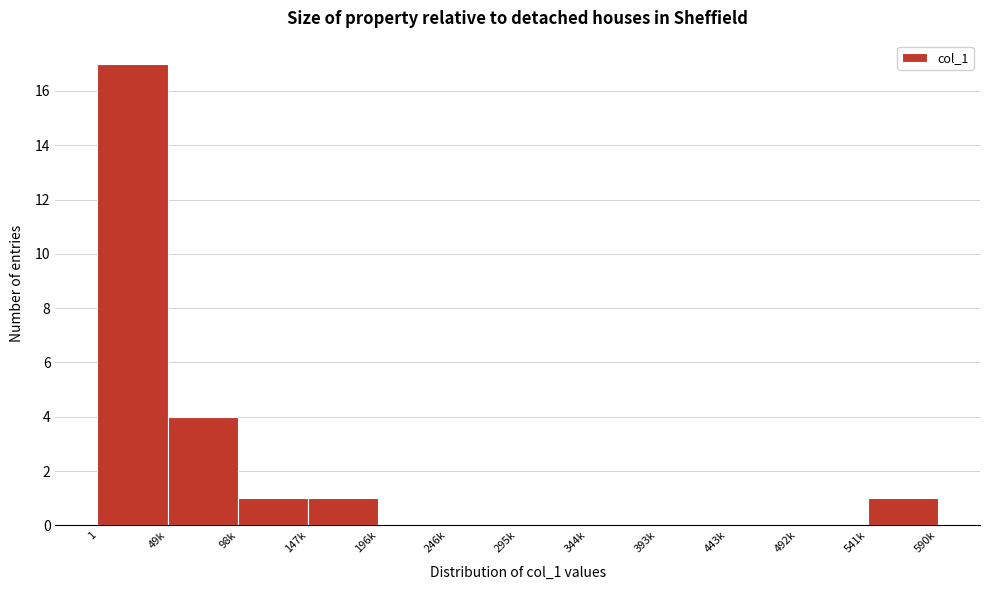

Reading left to right, extract all data points from this chart.

1=17	49k=4	98k=1	147k=1	196k=0	246k=0	295k=0	344k=0	393k=0	443k=0	492k=0	541k=1